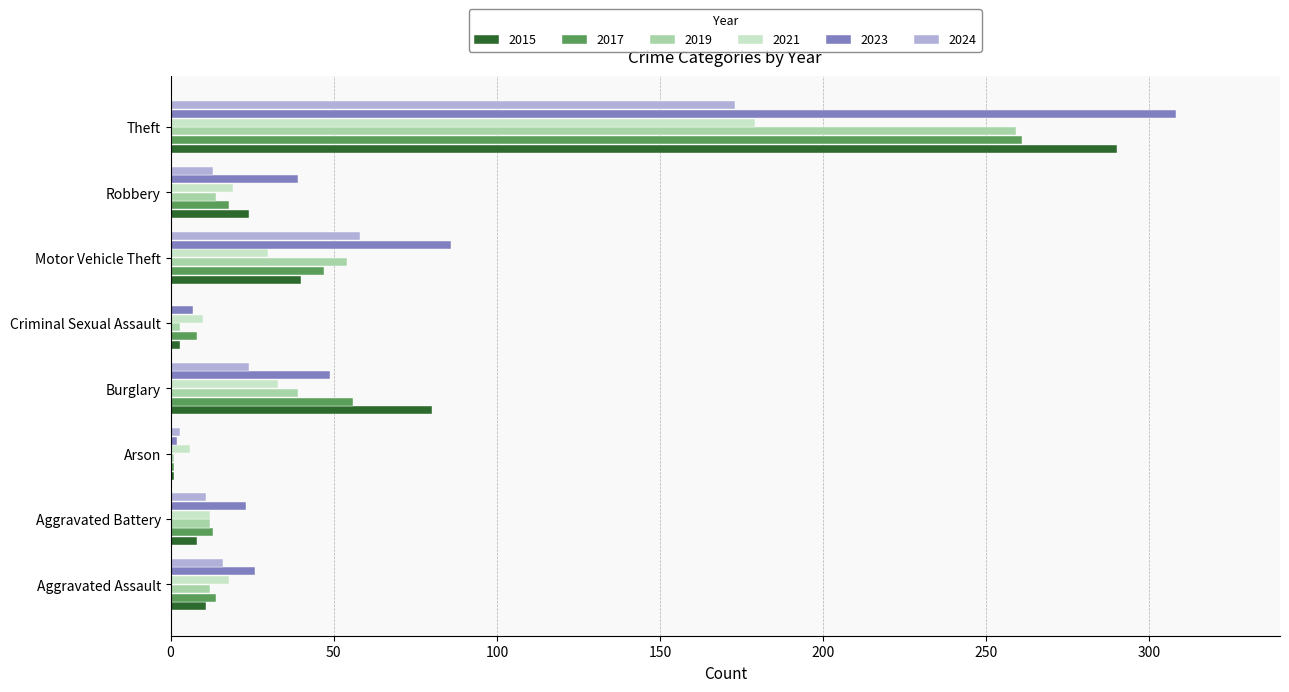

What is the average value of the 2021 series?

38